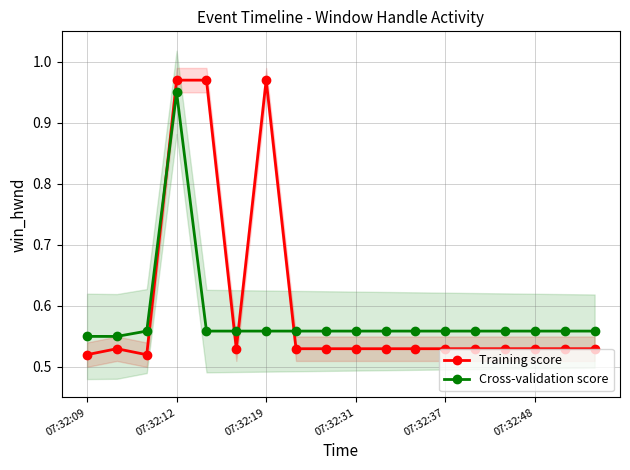

What value does the Cross-validation score series have at 16?

0.6